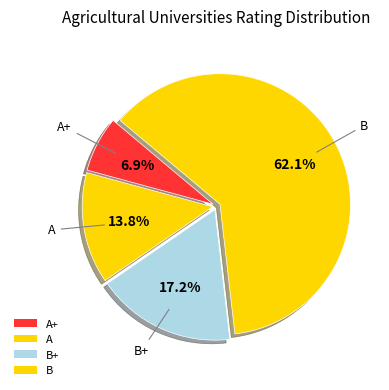

What percentage is the A slice, to the nearest percent?

14%